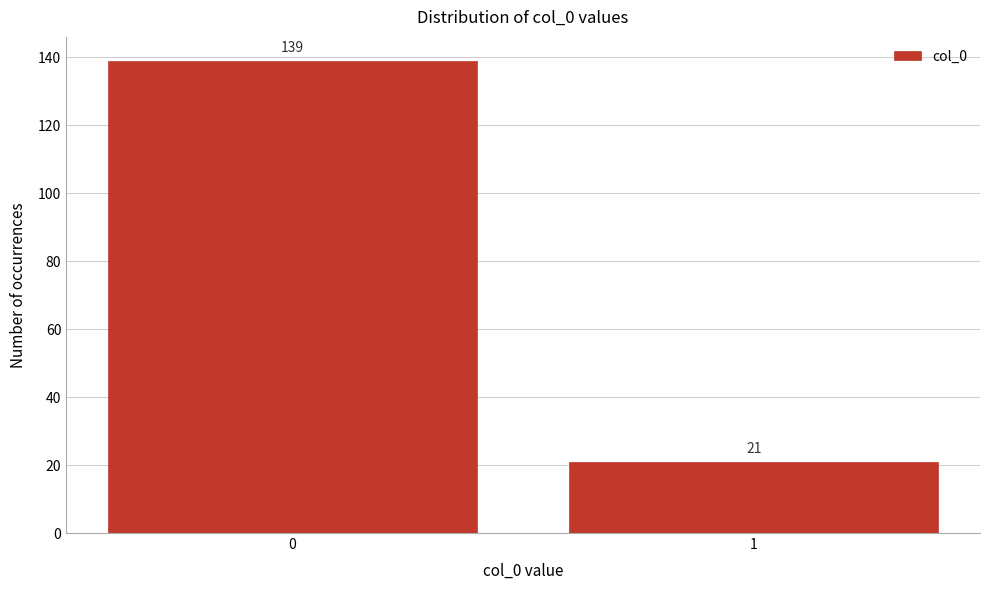

Reading left to right, extract all data points from this chart.

139	21